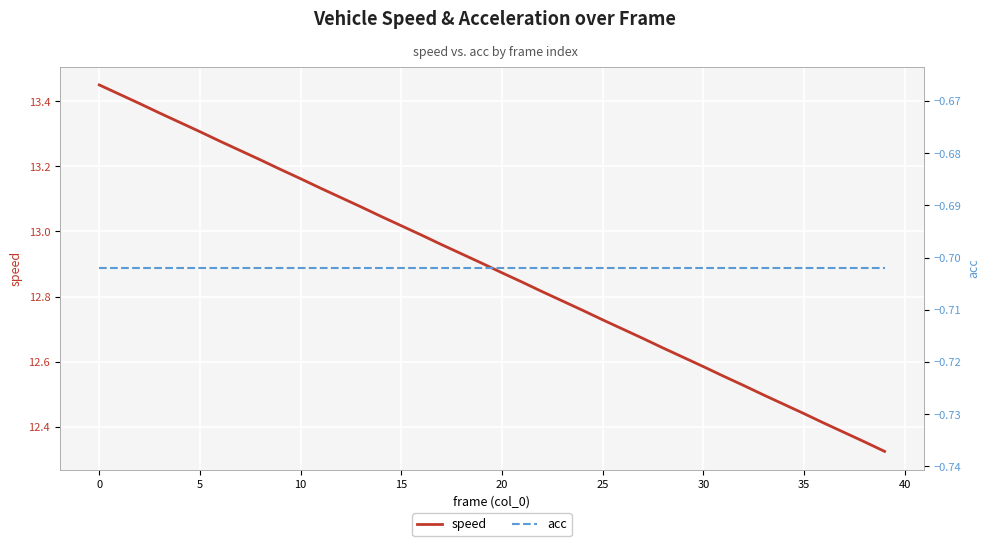

List the series in order of their peak value, highest first.

speed, acc